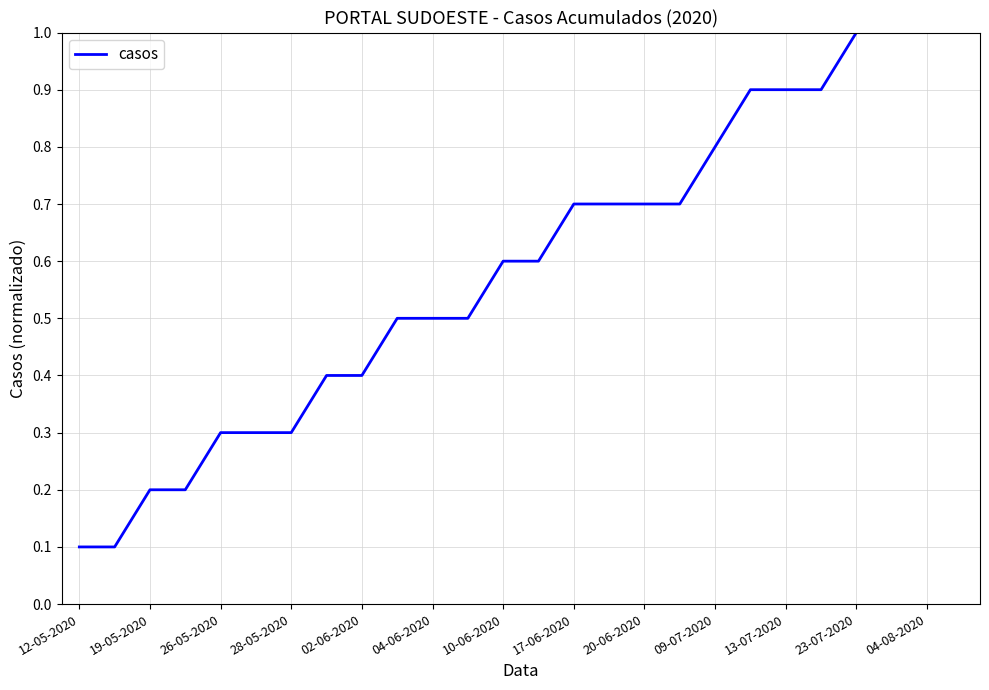

What is the difference between the maximum and minimum values?

0.9